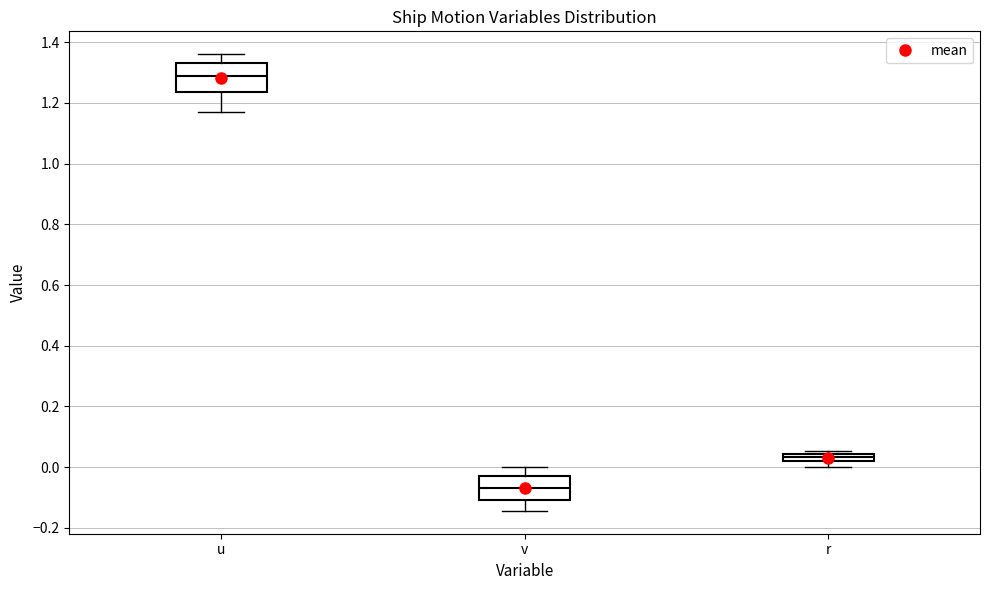

Which box is the tallest, from its lower edge to its upper edge?

u